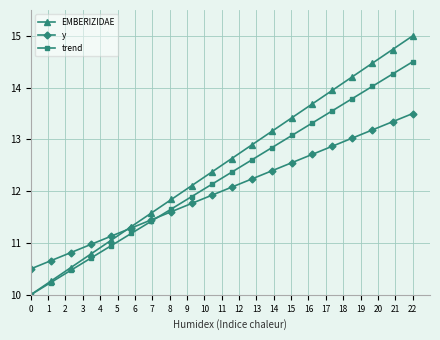

Rank the series by their maximum value, from highest to lowest.

EMBERIZIDAE, trend, y